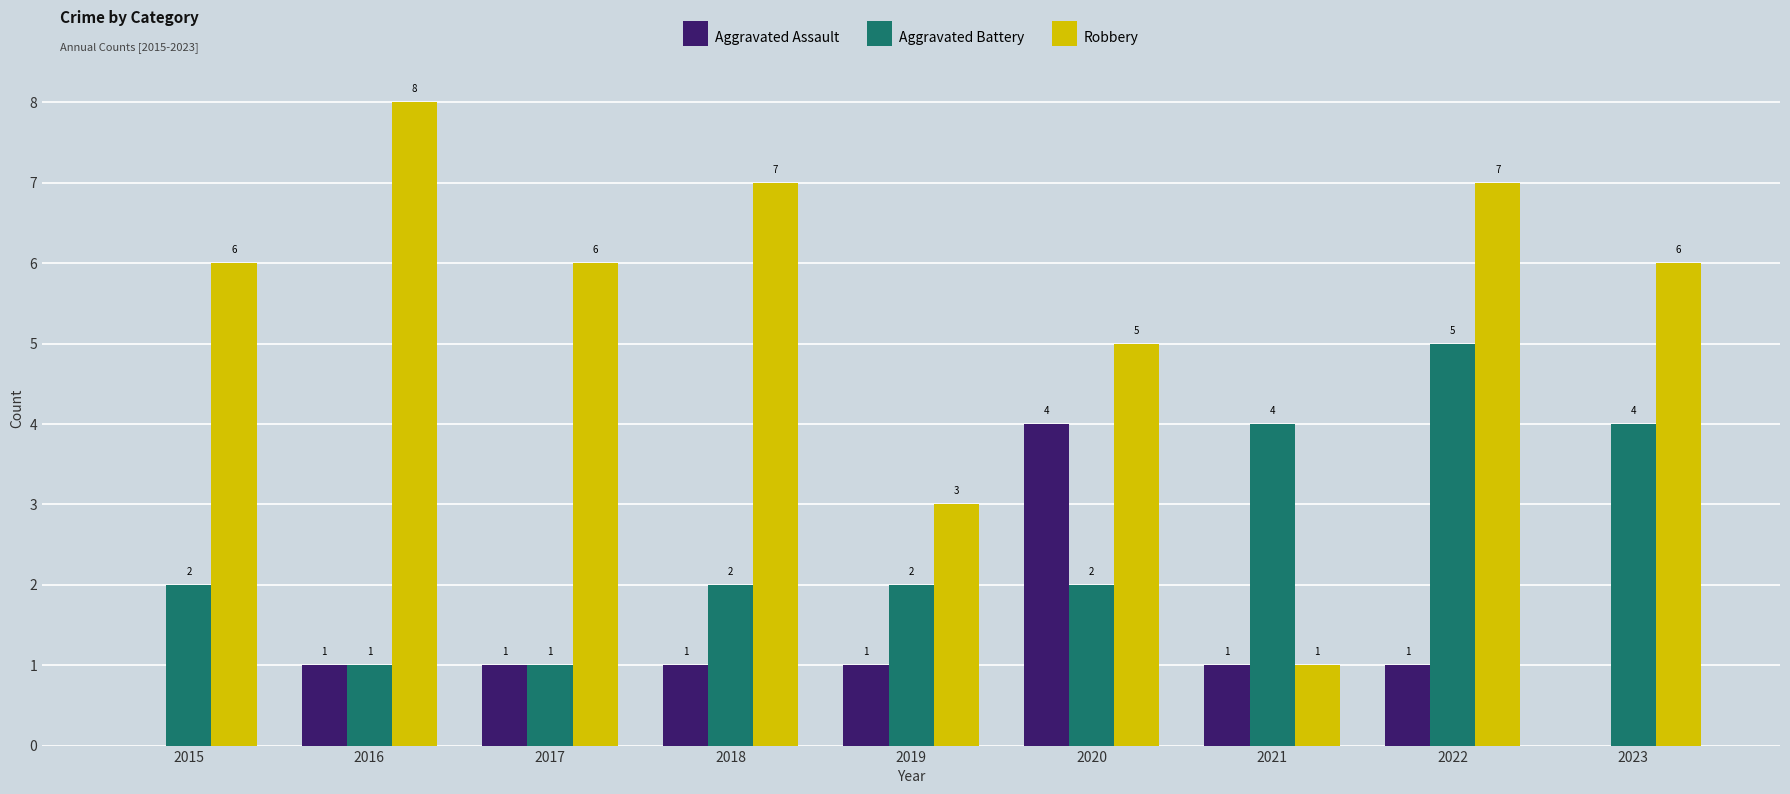

What is the maximum value for Aggravated Assault?

4